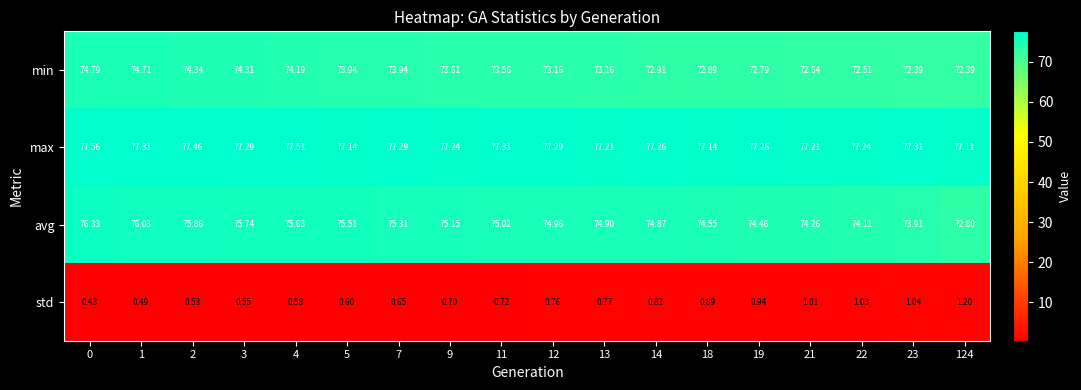

Rank the series by their maximum value, from highest to lowest.

max, avg, min, std